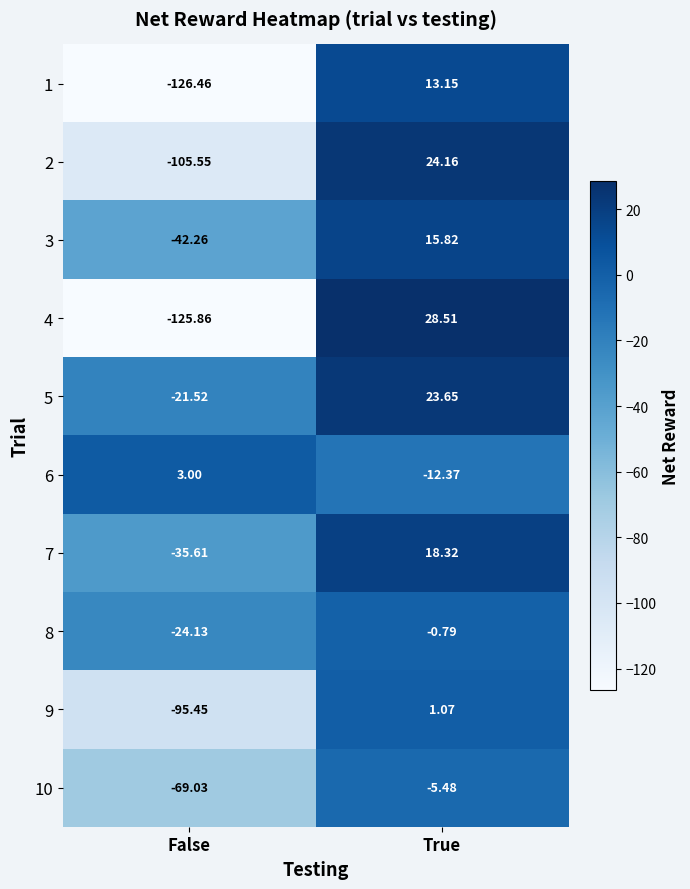

Rank the categories by 2 value from highest to lowest.

True, False